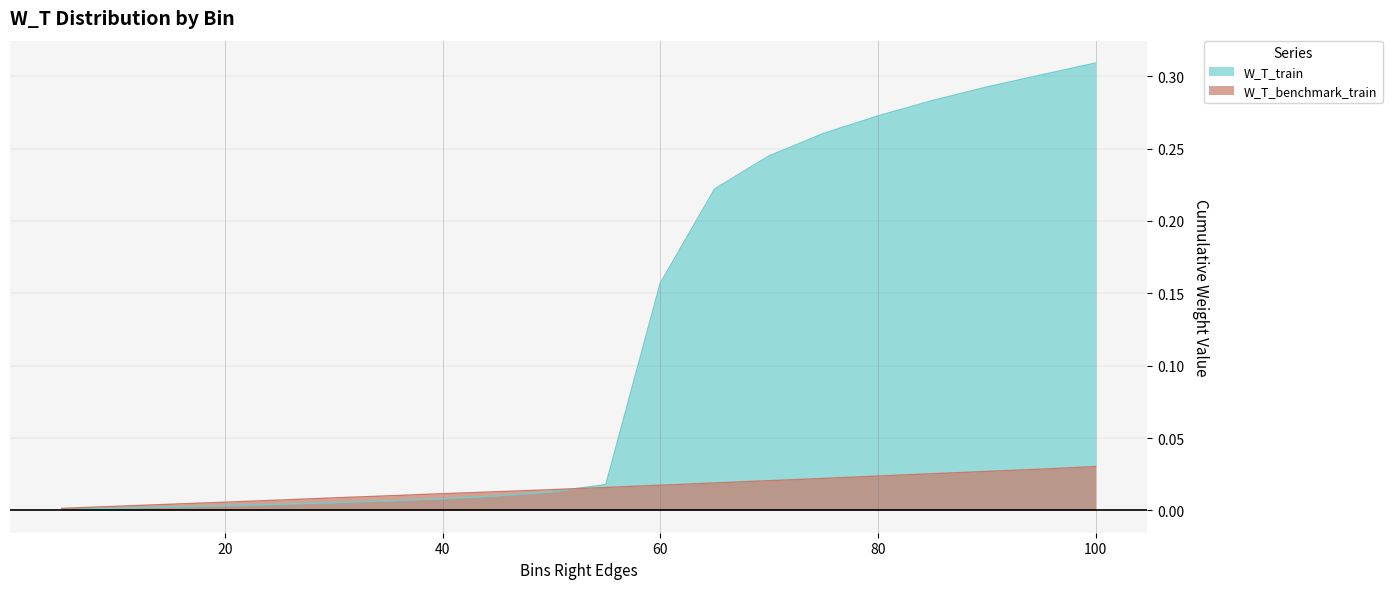

Count the number of categories in the chart.

20